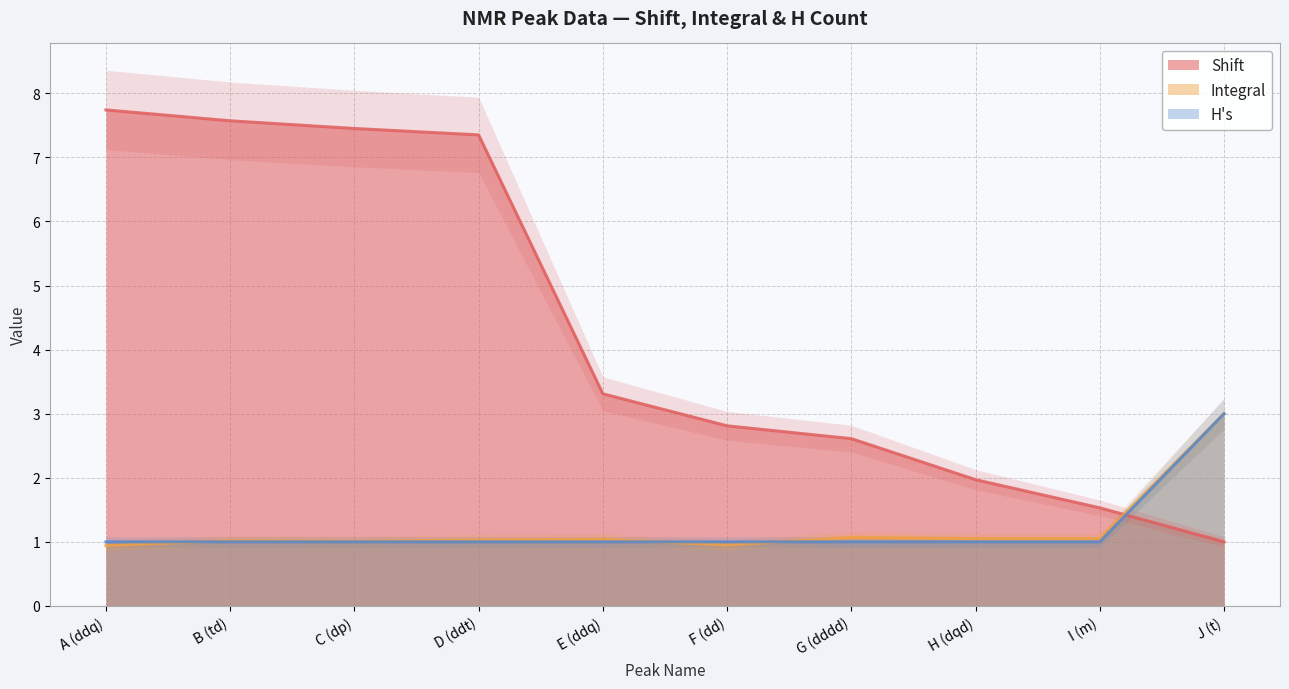

What is the sum of the Shift values at A (ddq) and B (td)?

15.3